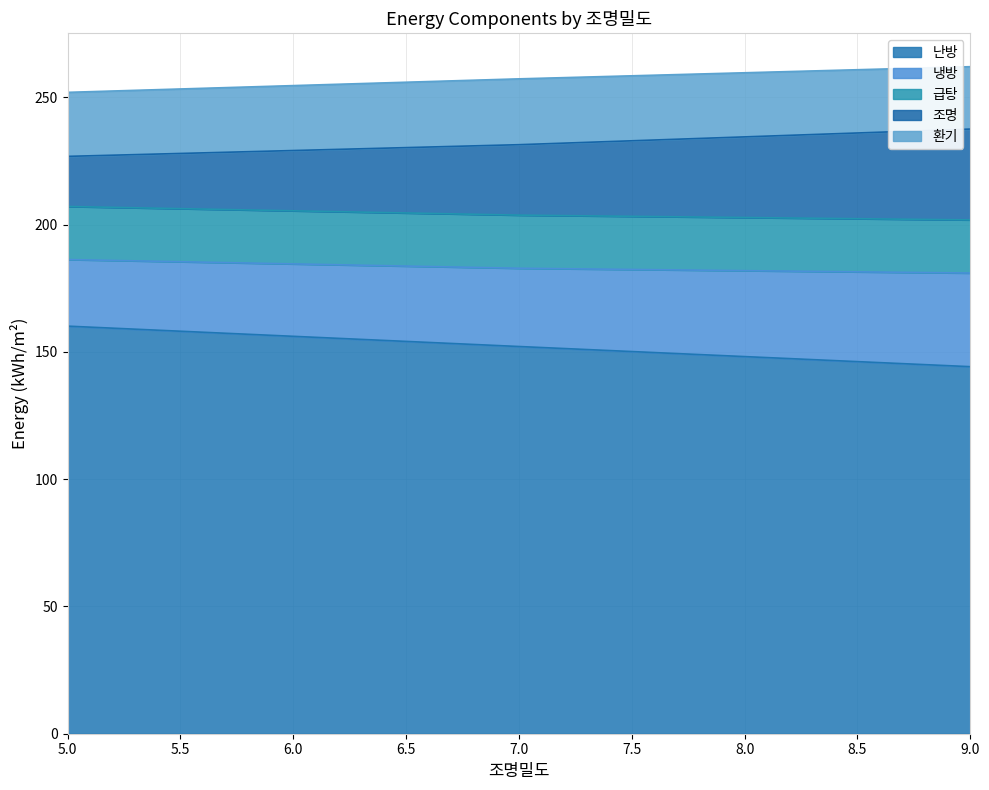

At how many categories does at least one series exceed 249?

3